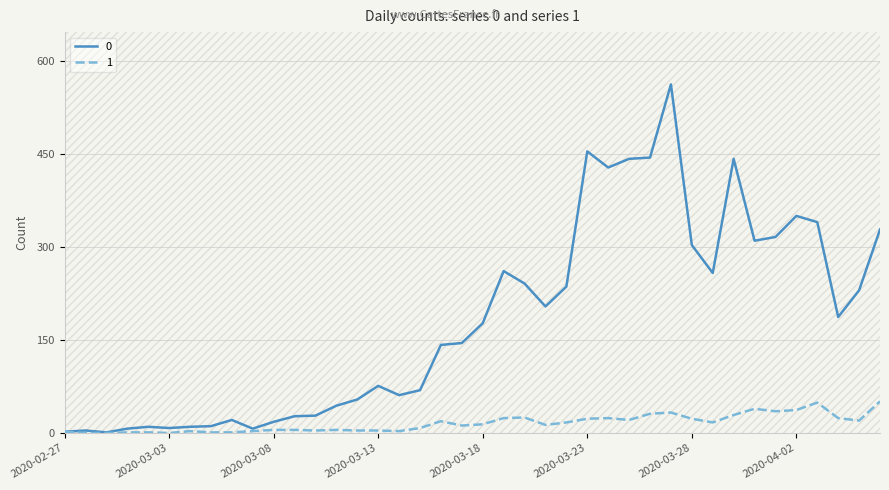

At which category does 0 reach its first local peak?

2020-02-28